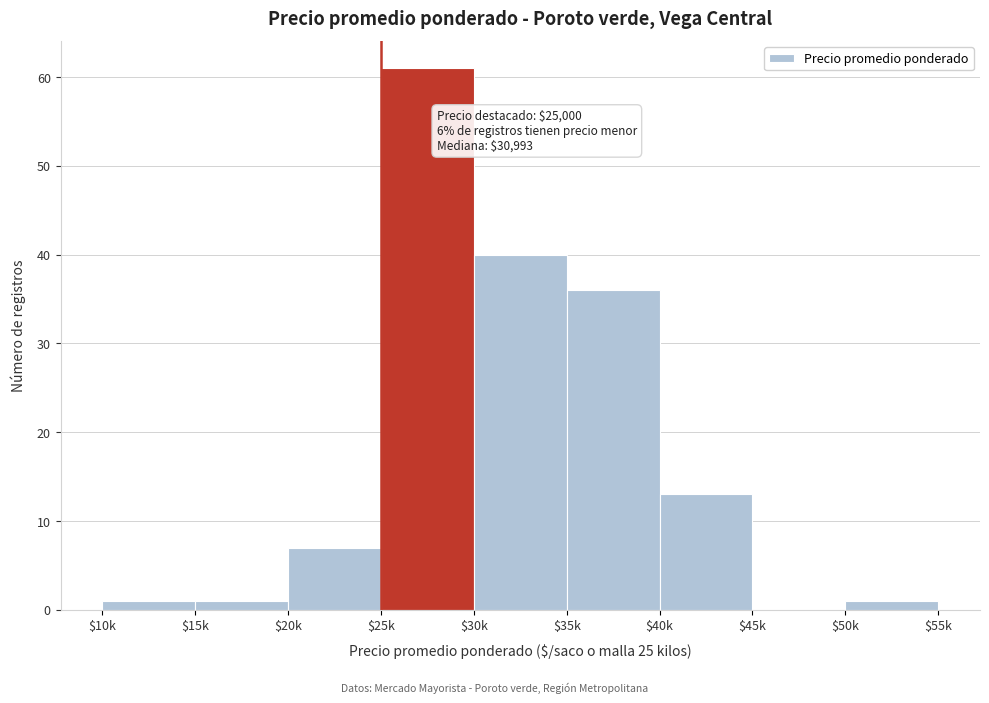

Read the value at $25k, to the nearest 5.

60